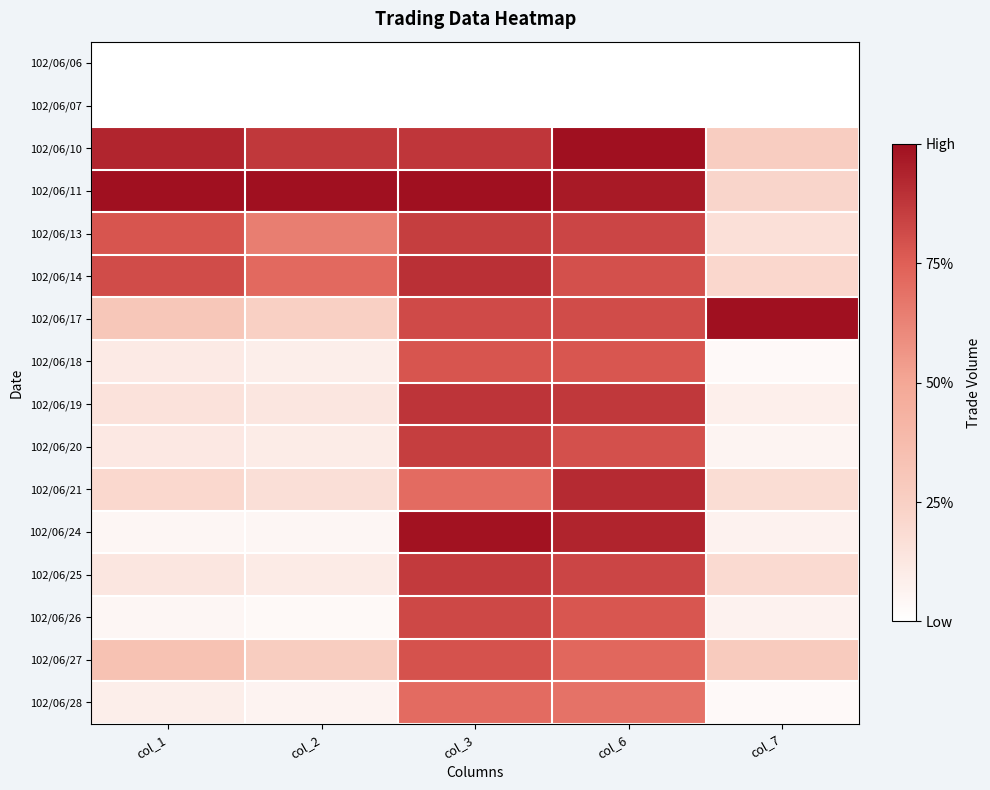

Reading right to left, extract all data points from this chart.

102/06/06: col_7=0.0	col_6=0.0	col_3=0.0	col_2=0.0	col_1=0.0
102/06/07: col_7=0.0	col_6=0.0	col_3=0.0	col_2=0.0	col_1=0.0
102/06/10: col_7=0.3	col_6=1.0	col_3=0.9	col_2=0.9	col_1=0.9
102/06/11: col_7=0.2	col_6=1.0	col_3=1.0	col_2=1.0	col_1=1.0
102/06/13: col_7=0.2	col_6=0.8	col_3=0.9	col_2=0.6	col_1=0.8
102/06/14: col_7=0.2	col_6=0.8	col_3=0.9	col_2=0.7	col_1=0.8
102/06/17: col_7=1.0	col_6=0.8	col_3=0.8	col_2=0.2	col_1=0.3
102/06/18: col_7=0.0	col_6=0.8	col_3=0.8	col_2=0.1	col_1=0.1
102/06/19: col_7=0.1	col_6=0.9	col_3=0.9	col_2=0.1	col_1=0.1
102/06/20: col_7=0.1	col_6=0.8	col_3=0.9	col_2=0.1	col_1=0.1
102/06/21: col_7=0.2	col_6=0.9	col_3=0.7	col_2=0.2	col_1=0.2
102/06/24: col_7=0.1	col_6=0.9	col_3=1.0	col_2=0.0	col_1=0.0
102/06/25: col_7=0.2	col_6=0.8	col_3=0.9	col_2=0.1	col_1=0.1
102/06/26: col_7=0.1	col_6=0.8	col_3=0.8	col_2=0.0	col_1=0.0
102/06/27: col_7=0.3	col_6=0.7	col_3=0.8	col_2=0.3	col_1=0.3
102/06/28: col_7=0.0	col_6=0.7	col_3=0.7	col_2=0.1	col_1=0.1